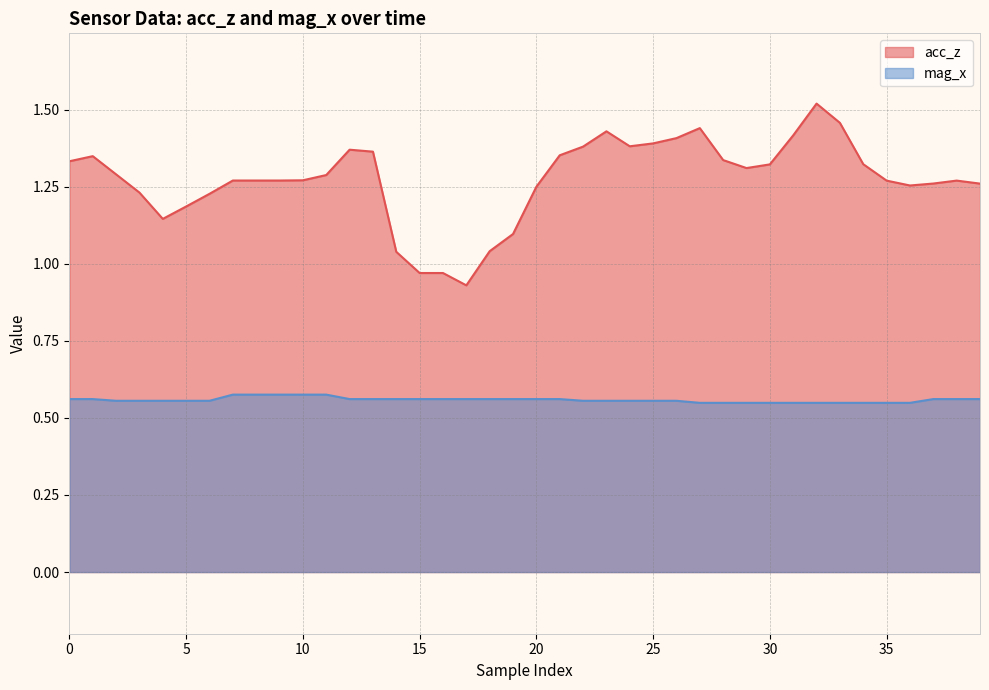

List the series in order of their overall mean, highest first.

acc_z, mag_x